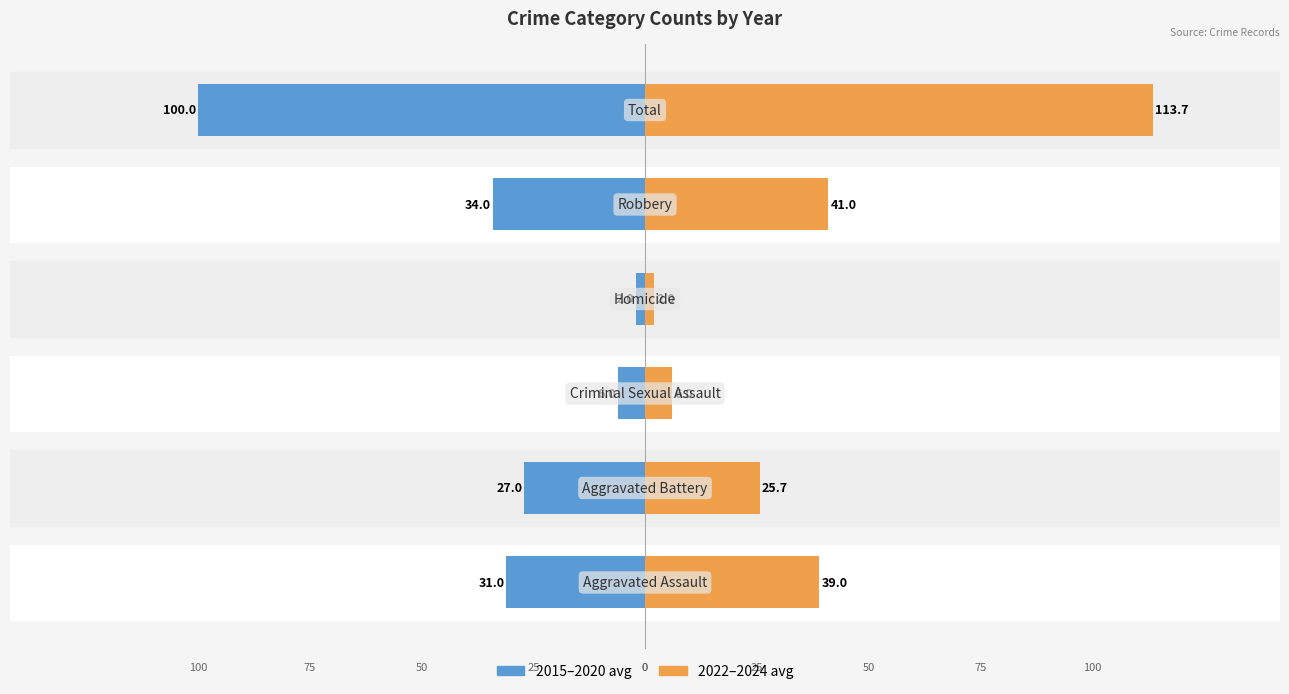

Reading left to right, transcribe all the data shown in this chart.

2015–2020 avg: 0=-31.0	1=-27.0	2=-6.0	3=-2.0	4=-34.0	5=-100.0
2022–2024 avg: 0=39.0	1=25.7	2=6.0	3=2.0	4=41.0	5=113.7